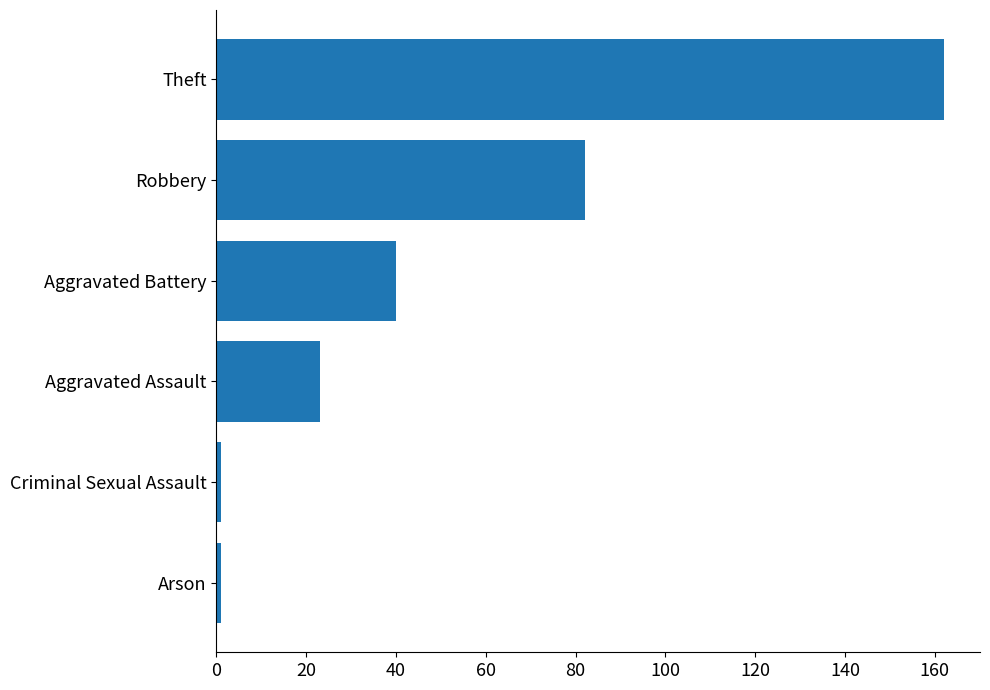

Count the values in the range 1 to 82.

5